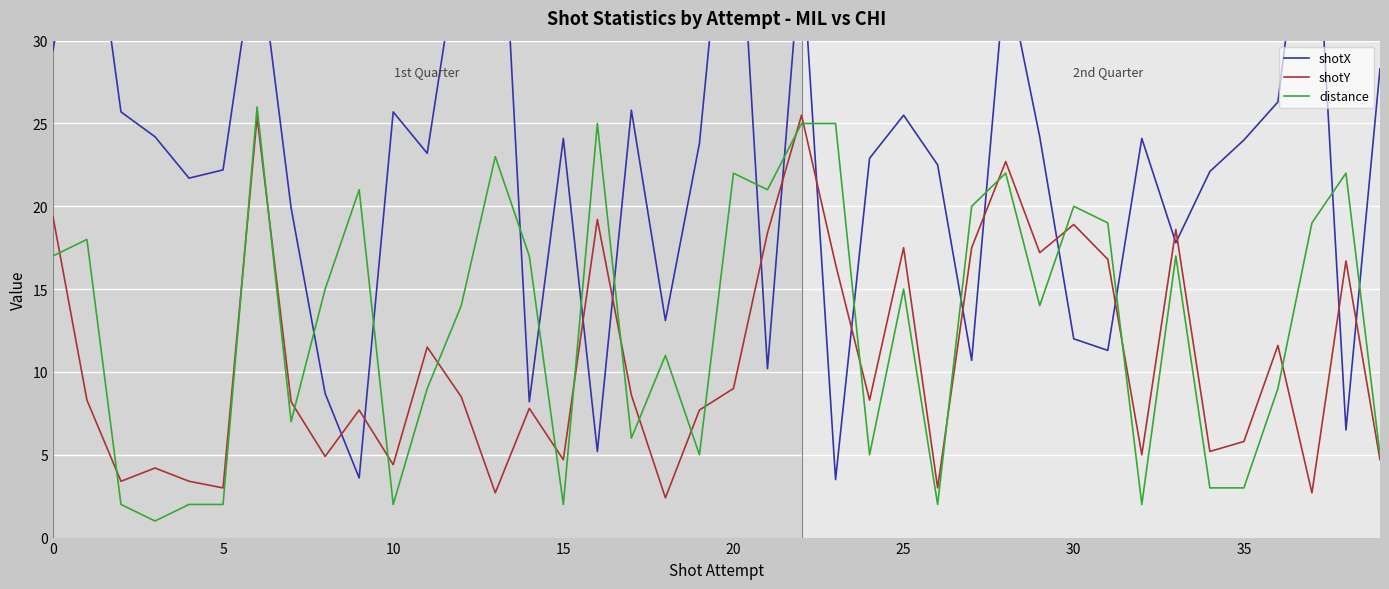

How many interior local valleys does the shotY series have?

13